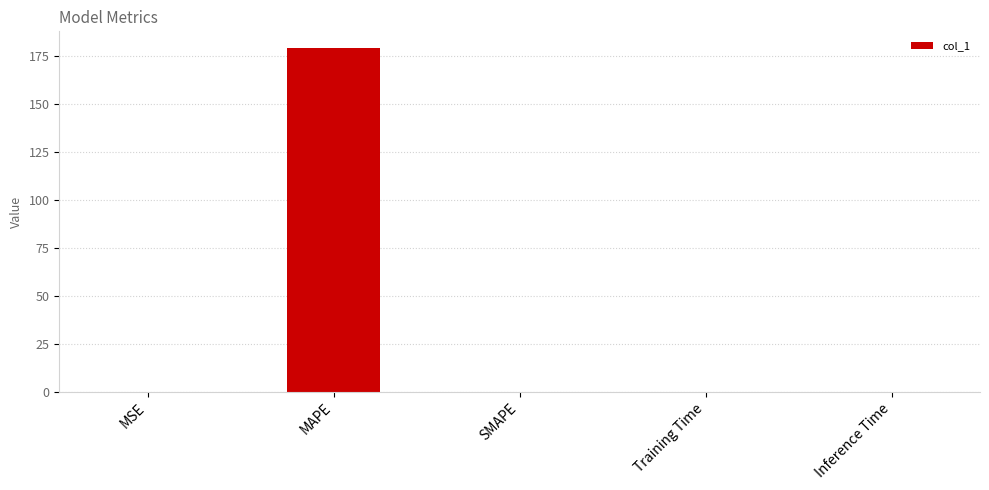

Which has a higher value, MAPE or SMAPE?

MAPE